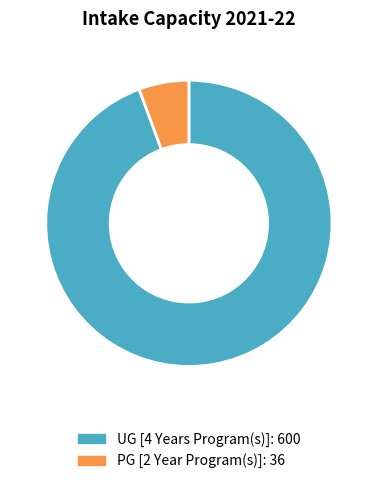

Combined, do UG [4 Years Program(s)] and PG [2 Year Program(s)] account for over 50%?

Yes